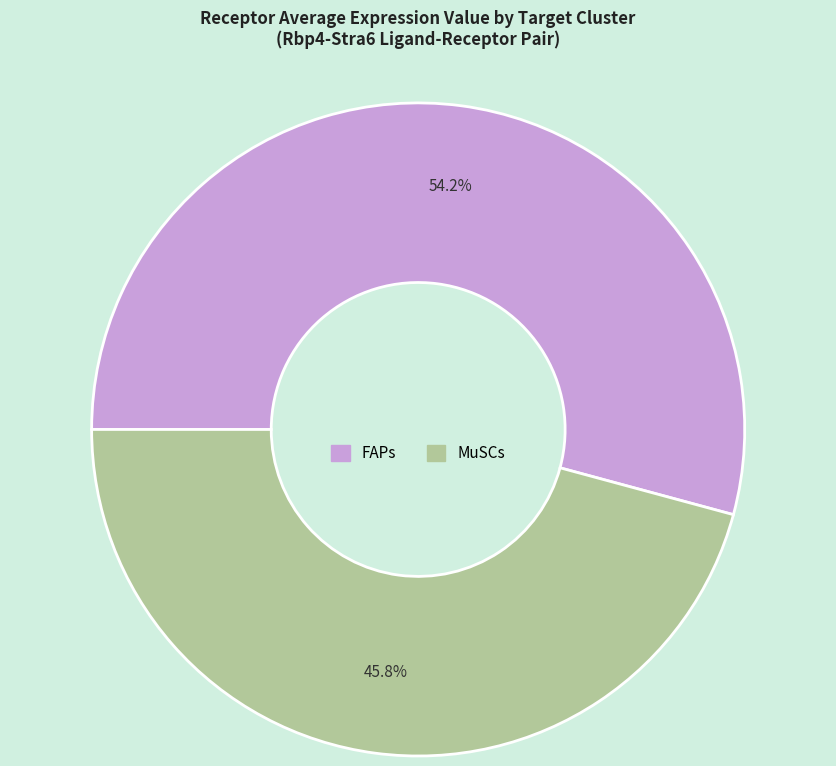

Which has a higher value, MuSCs or FAPs?

FAPs